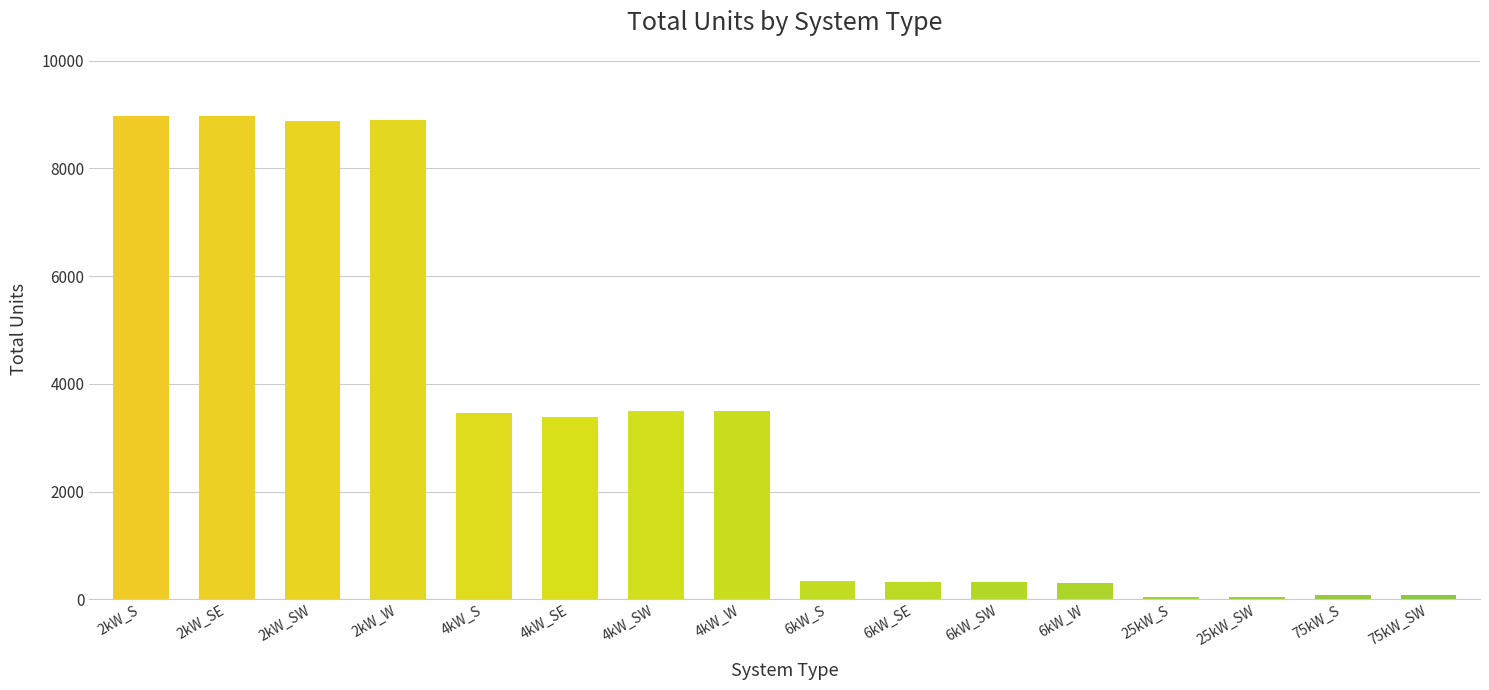

What is the label of the 7th bar from the right?

6kW_SE